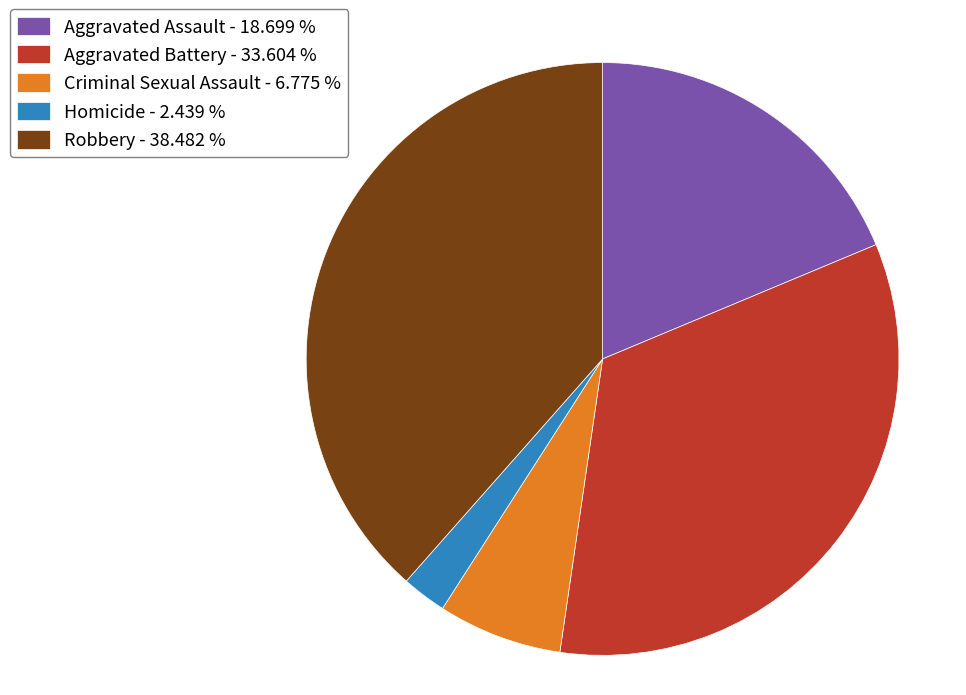

Which category has the smallest portion of the pie?

Homicide